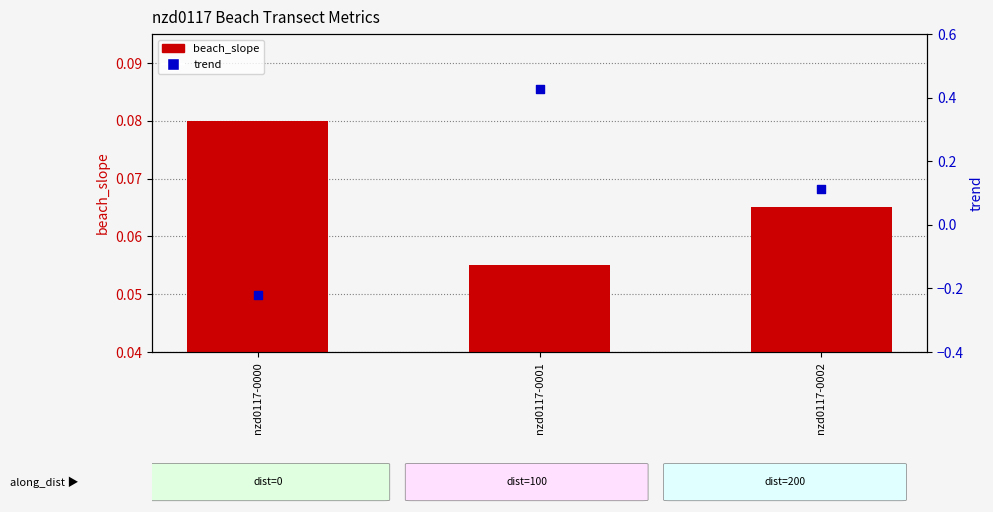

Which series has the largest total across all categories?

trend